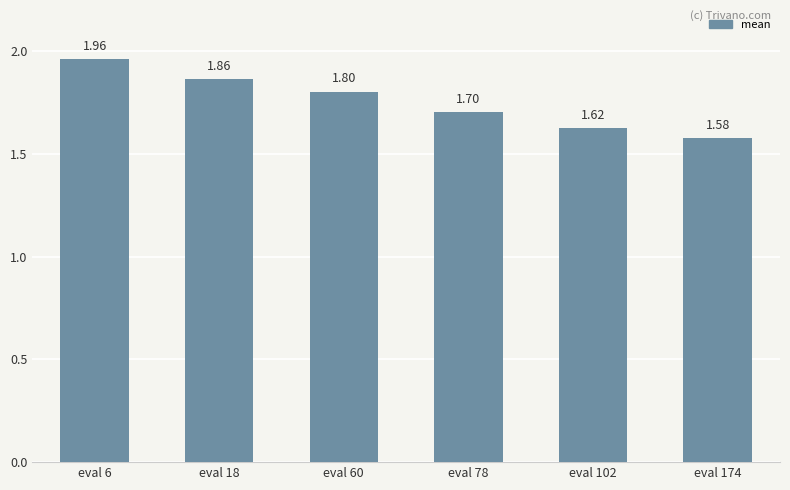

Approximately how many times larger is the value at eval 102 compared to eval 18?

0.9